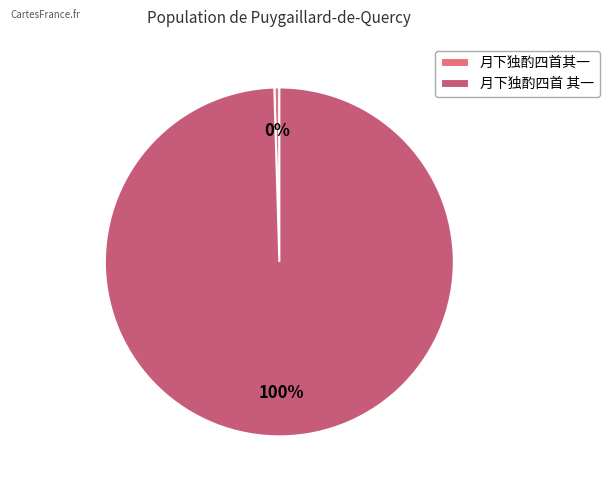

What is the total percentage of 月下独酌四首其一 and 月下独酌四首 其一?

100.0%